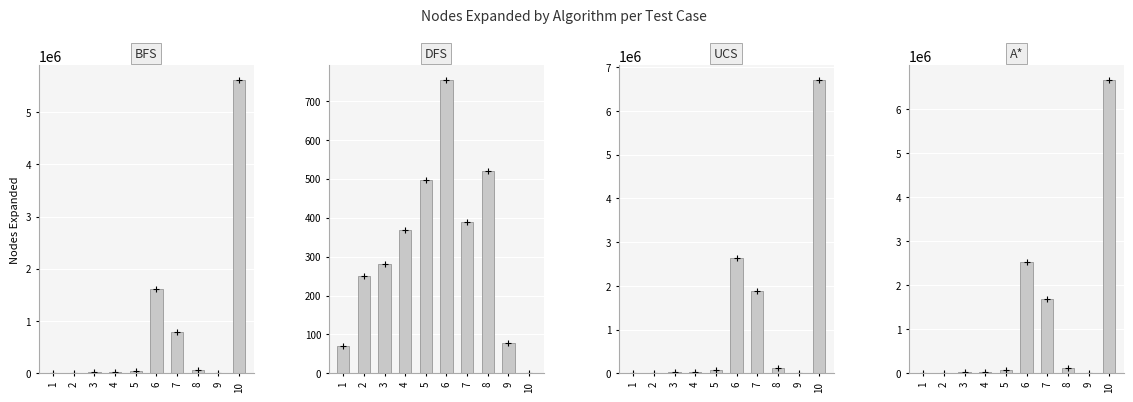

Which series has the largest range (max minus min)?

UCS